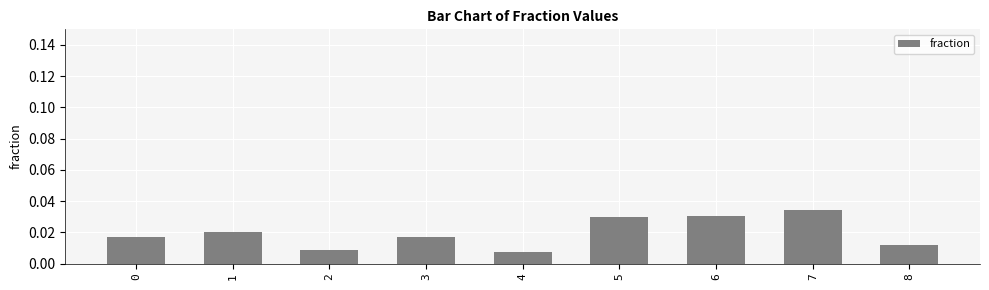

Are the bars horizontal?

No